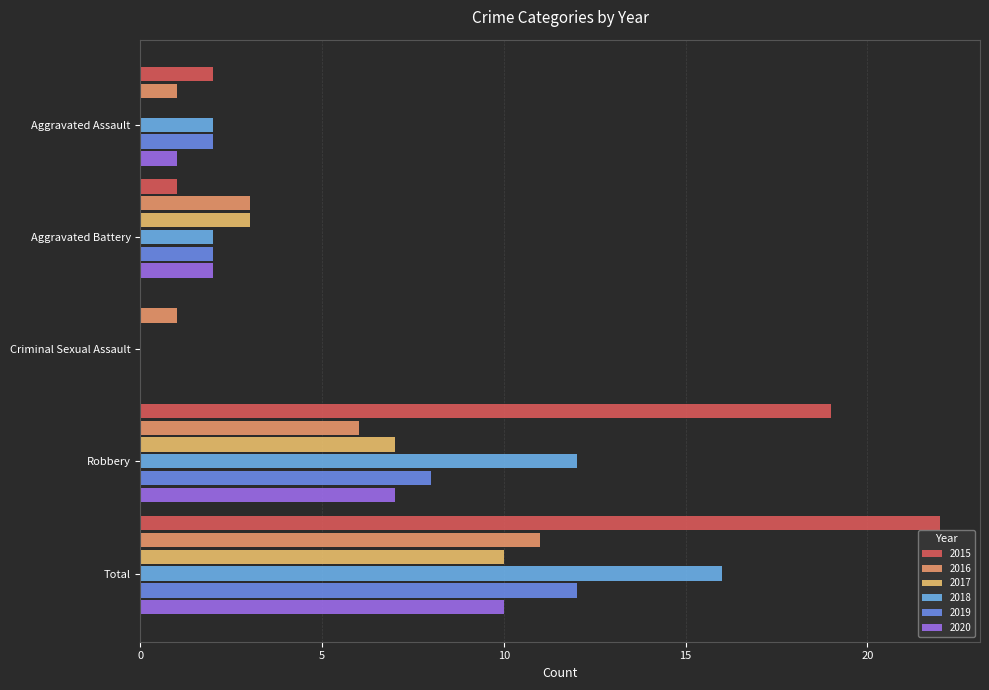

At which label does 2016 reach its minimum?

Aggravated Assault